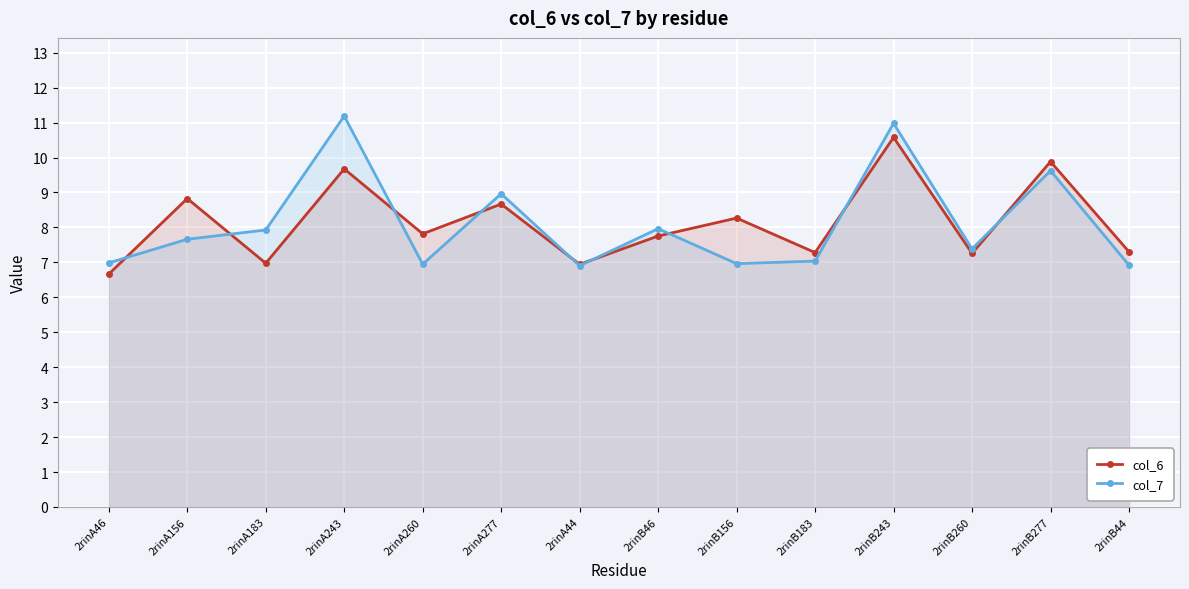

How many values in the col_7 series exceed 7?

9